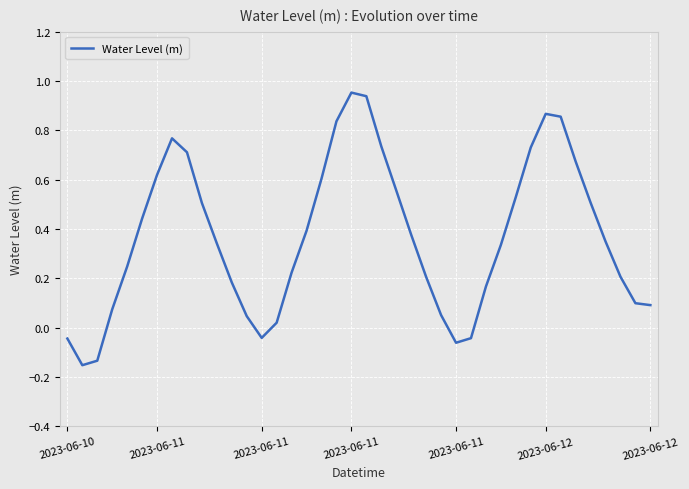

What is the difference between the maximum and minimum values?

1.1